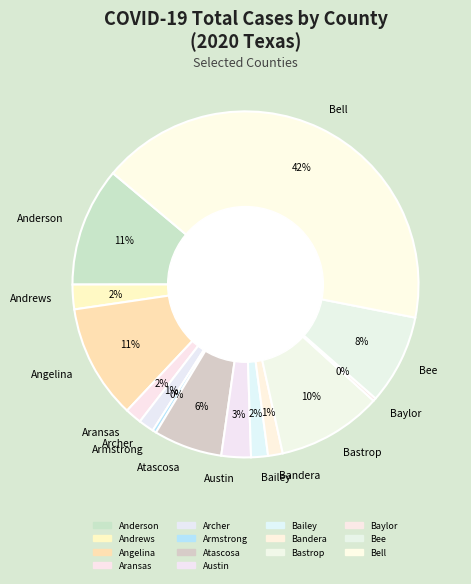

Which category has the biggest portion of the pie?

Bell